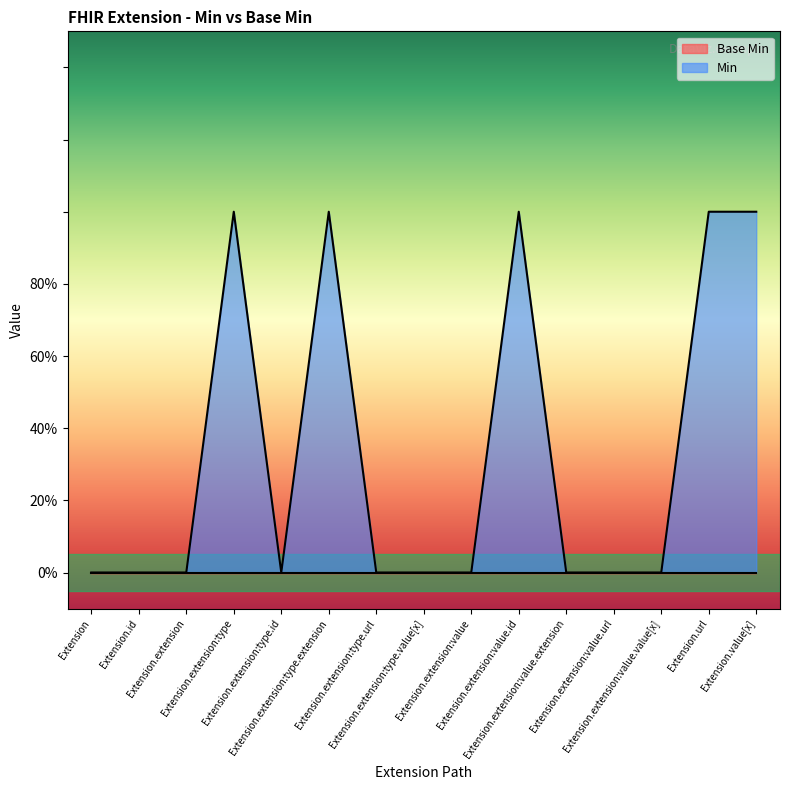

Rank the categories by value from highest to lowest.

Extension.extension:type, Extension.extension:type.extension, Extension.extension:value.id, Extension.url, Extension.value[x], Extension, Extension.id, Extension.extension, Extension.extension:type.id, Extension.extension:type.url, Extension.extension:type.value[x], Extension.extension:value, Extension.extension:value.extension, Extension.extension:value.url, Extension.extension:value.value[x]